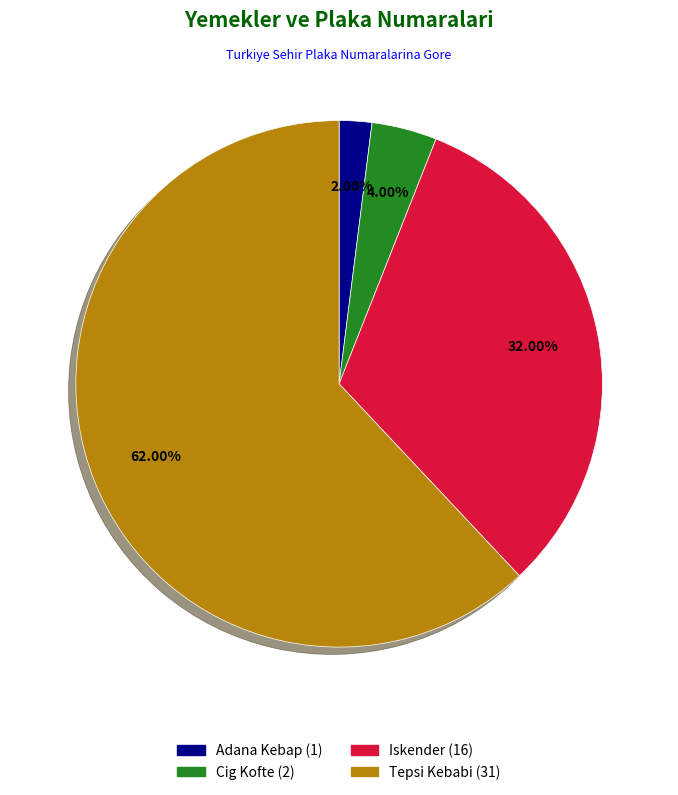

Which slice is the largest?

Tepsi Kebabi